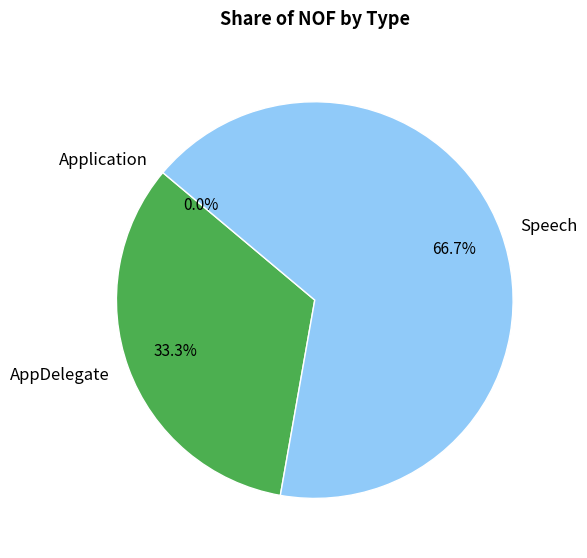

To the nearest percent, what is the average slice percentage?

33%